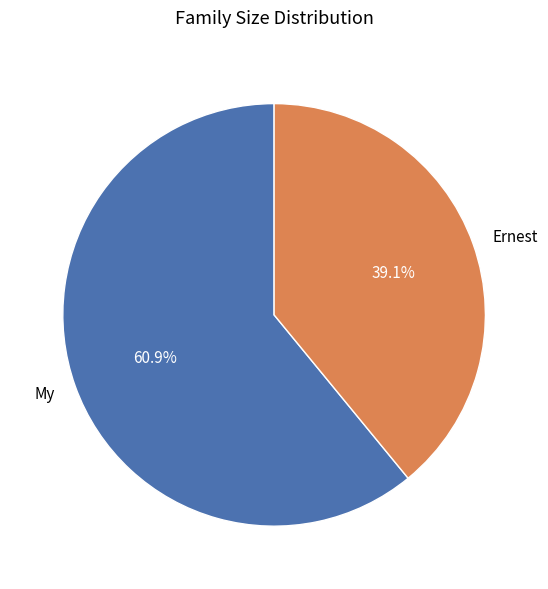

Which slice represents more than half of the pie?

My